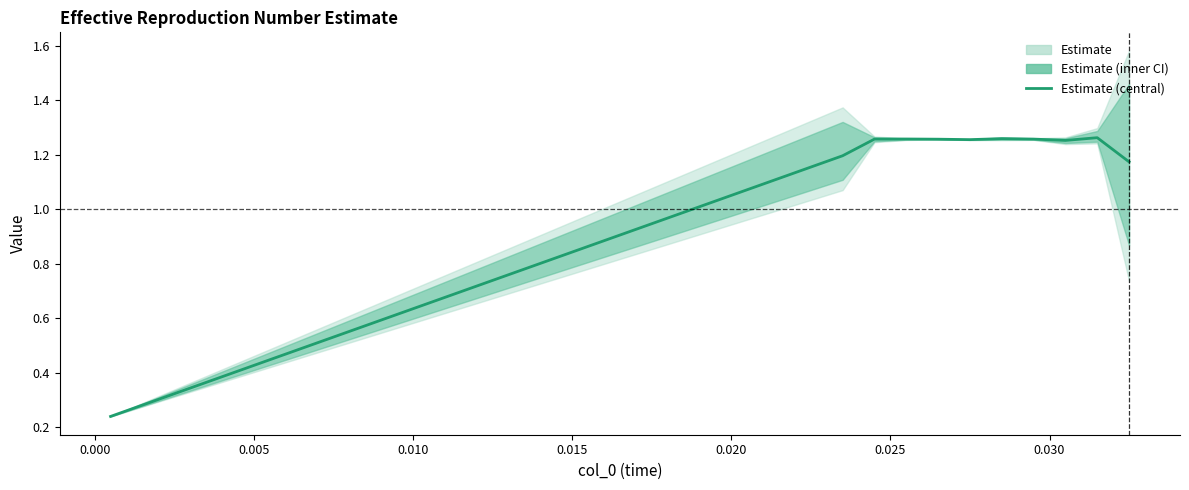

How many interior local valleys (lower than both neighbors) does the data have?

2